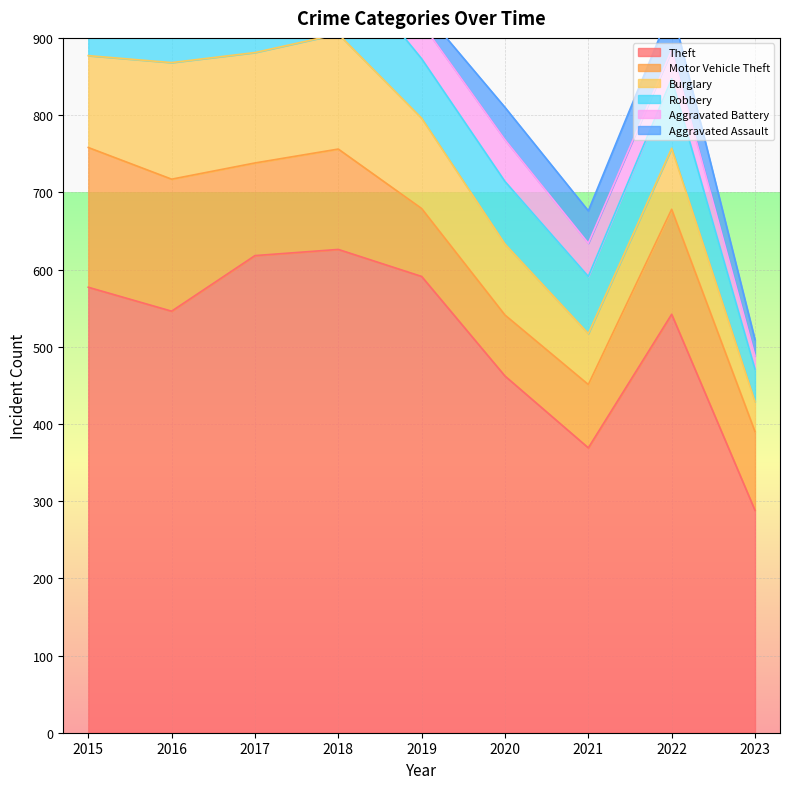

The Aggravated Battery series shows 39 at 2017. True or false?

True